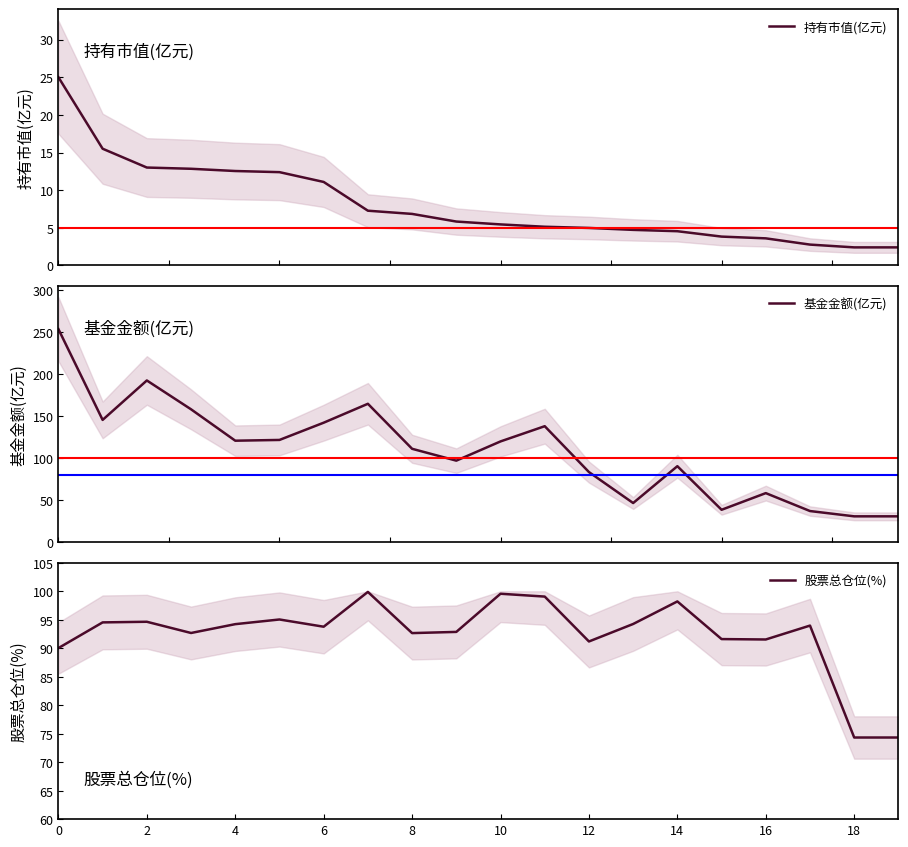

True or false: 基金金额(亿元) and 持有市值(亿元) intersect in this chart.

False